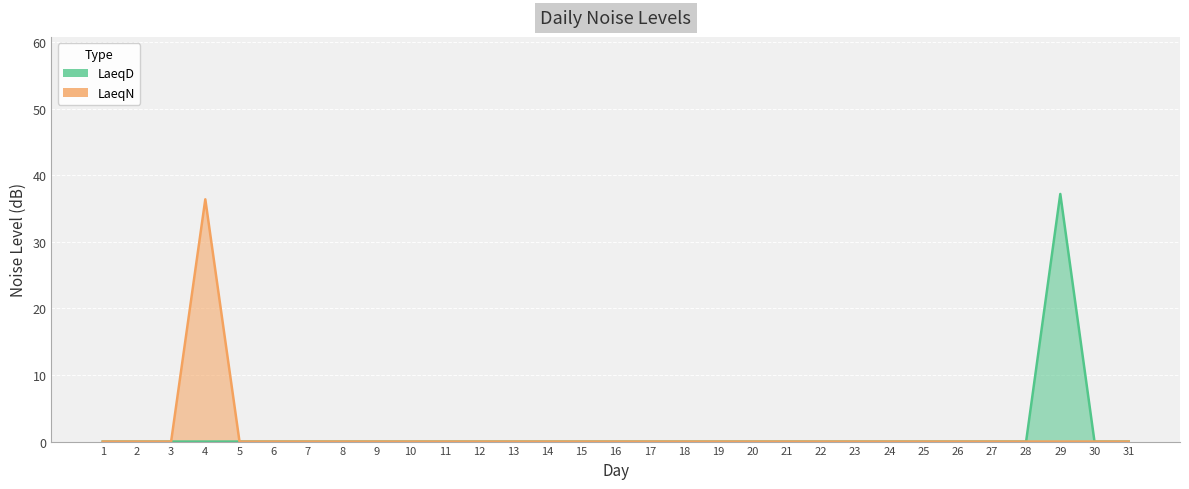

Reading left to right, what are all the values shown in this chart?

LaeqD: 0.0	0.0	0.0	0.0	0.0	0.0	0.0	0.0	0.0	0.0	0.0	0.0	0.0	0.0	0.0	0.0	0.0	0.0	0.0	0.0	0.0	0.0	0.0	0.0	0.0	0.0	0.0	0.0	37.2	0.0	0.0
LaeqN: 0.0	0.0	0.0	36.4	0.0	0.0	0.0	0.0	0.0	0.0	0.0	0.0	0.0	0.0	0.0	0.0	0.0	0.0	0.0	0.0	0.0	0.0	0.0	0.0	0.0	0.0	0.0	0.0	0.0	0.0	0.0